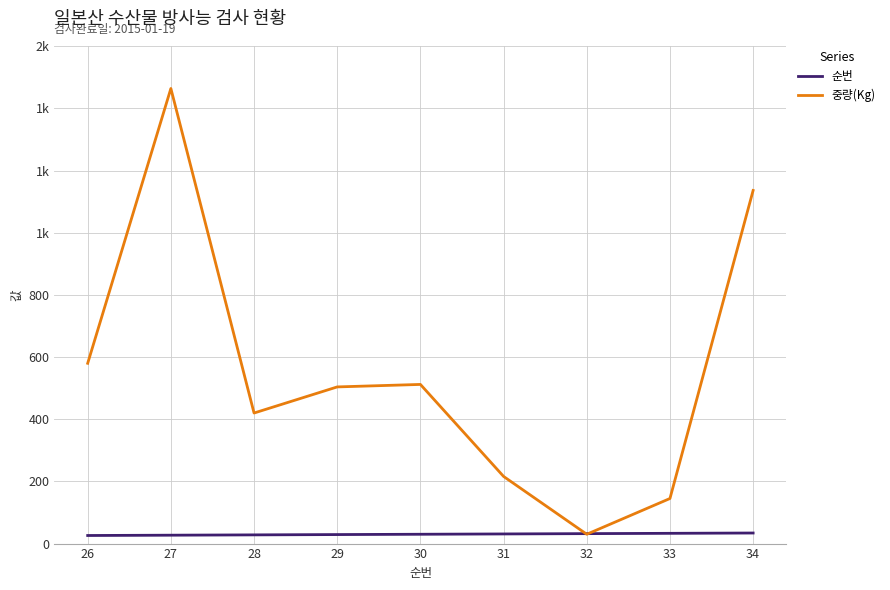

At which category is the sum across all series the highest?

27